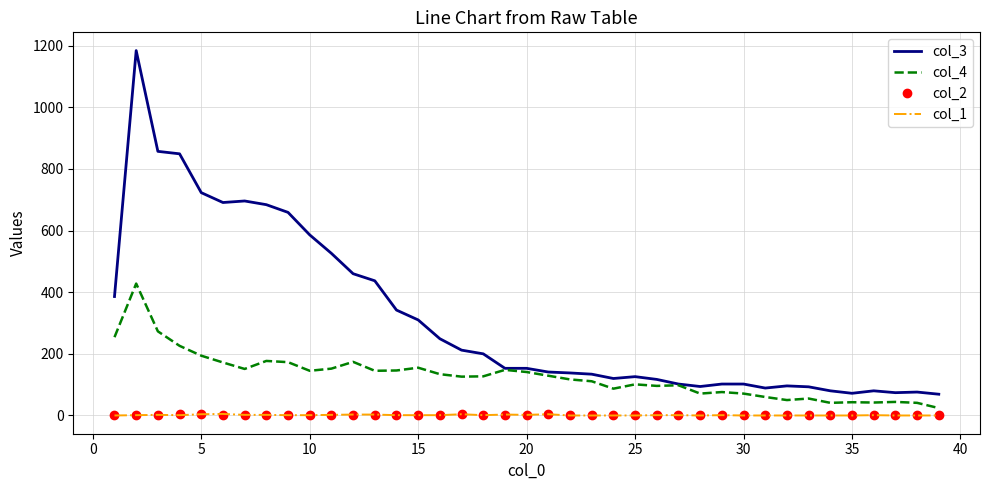

Which series has the widest spread of values?

col_3